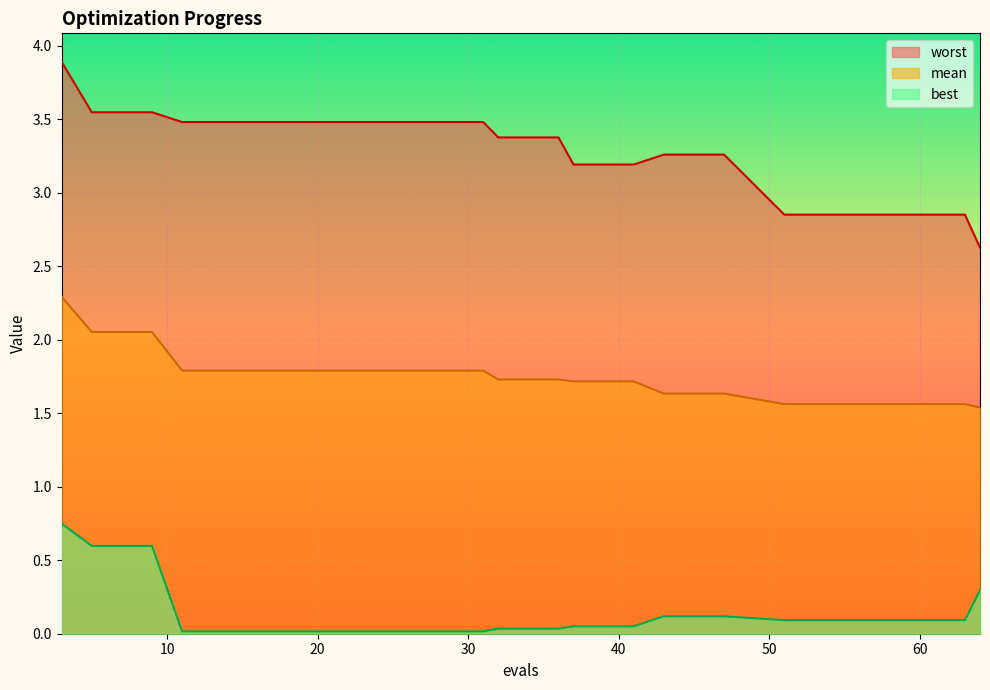

What is the value of the mean point at the 7th from the left?

1.8